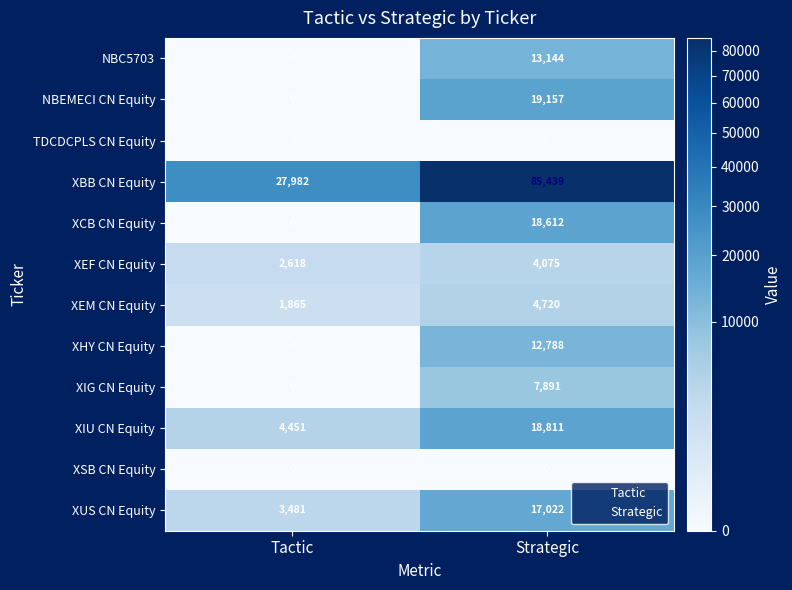

The value of XUS CN Equity at Strategic is 23295. True or false?

False